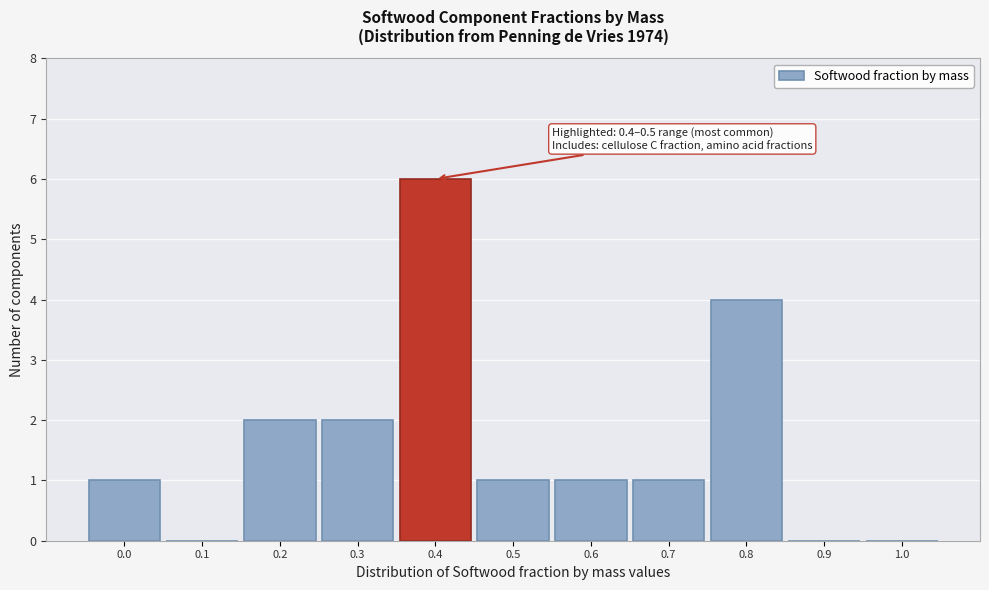

Reading left to right, transcribe all the data shown in this chart.

0.0=1	0.1=0	0.2=2	0.3=2	0.4=6	0.5=1	0.6=1	0.7=1	0.8=4	0.9=0	1.0=0